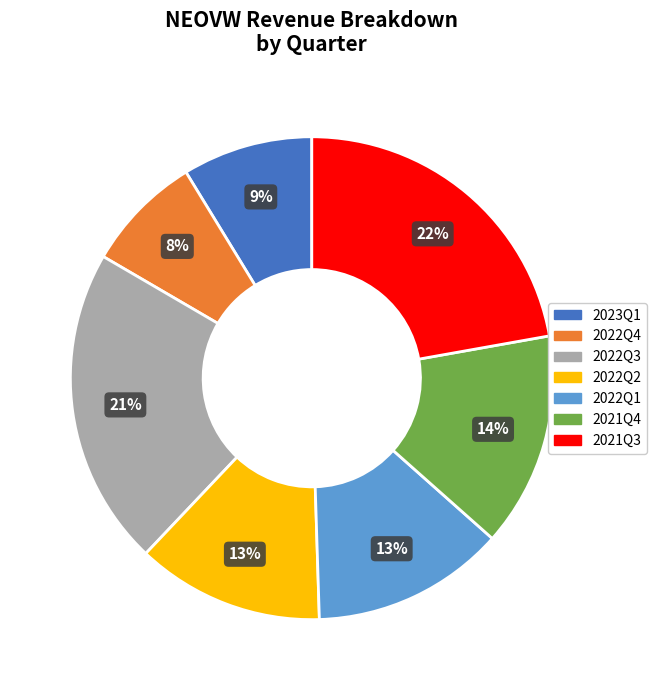

To the nearest percent, what percentage of the pie is 2021Q3?

22%